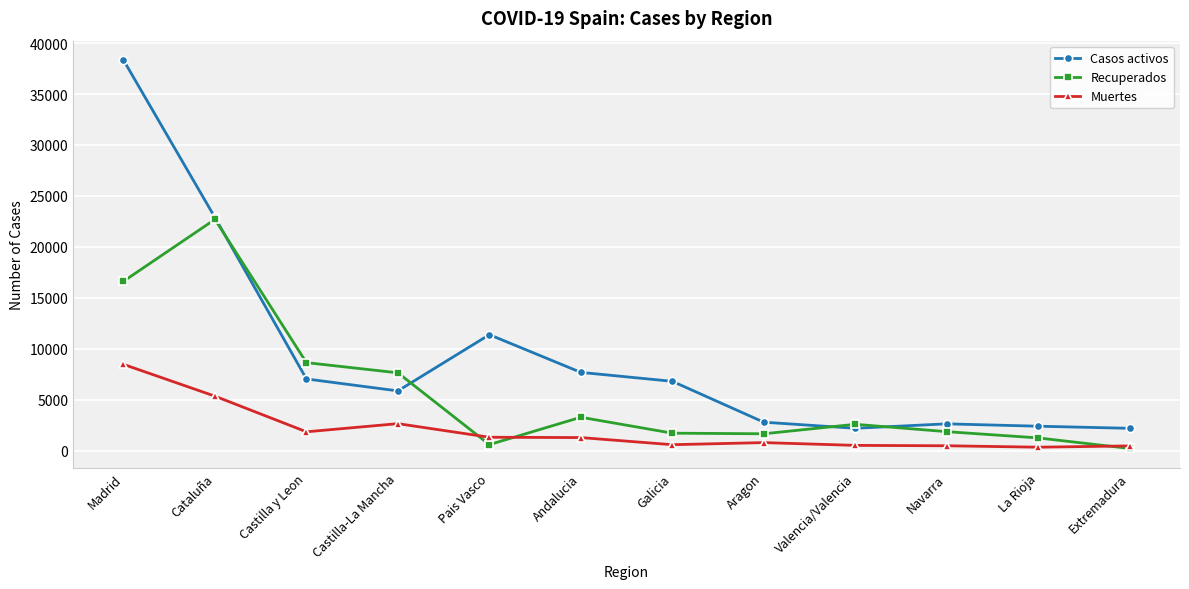

What is the label of the 5th point from the left?

Pais Vasco